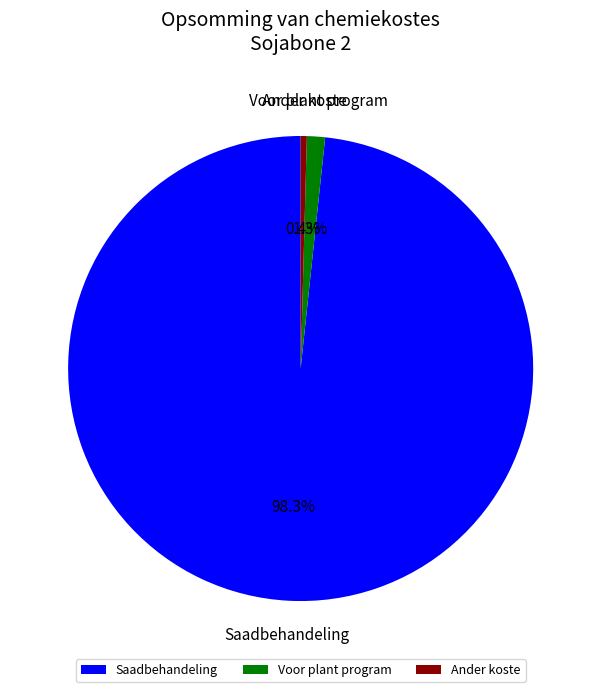

Rank the categories by value from highest to lowest.

Saadbehandeling, Voor plant program, Ander koste